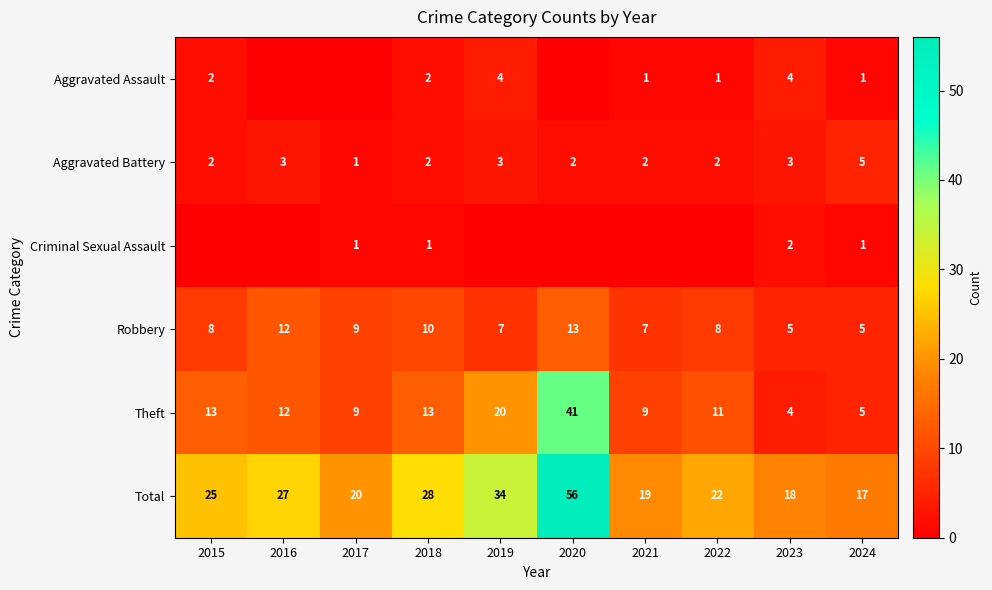

What is the difference between the second highest and second lowest values in the Total series?

16